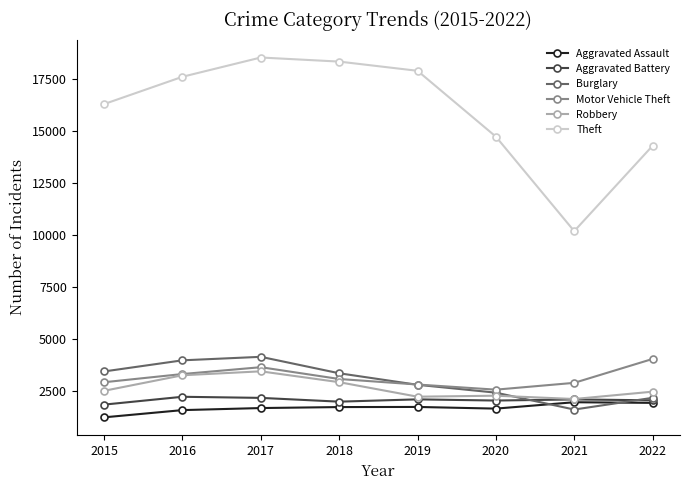

At which category does the chart reach its minimum across all series?

2015